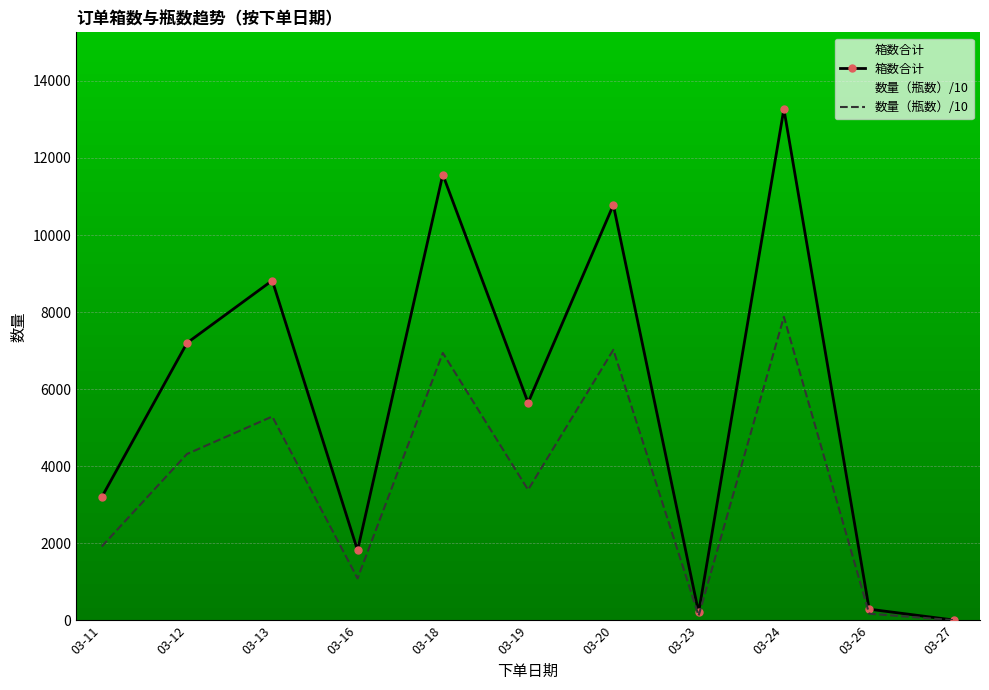

Reading right to left, list all the values displayed in this chart.

箱数合计: 10.0	294.0	13268.0	208.0	10780.0	5650.0	11568.0	1820.0	8820.0	7200.0	3200.0
数量（瓶数）/10: 6.0	176.4	7877.2	124.8	7022.4	3389.6	6940.8	1092.0	5292.0	4320.0	1920.0